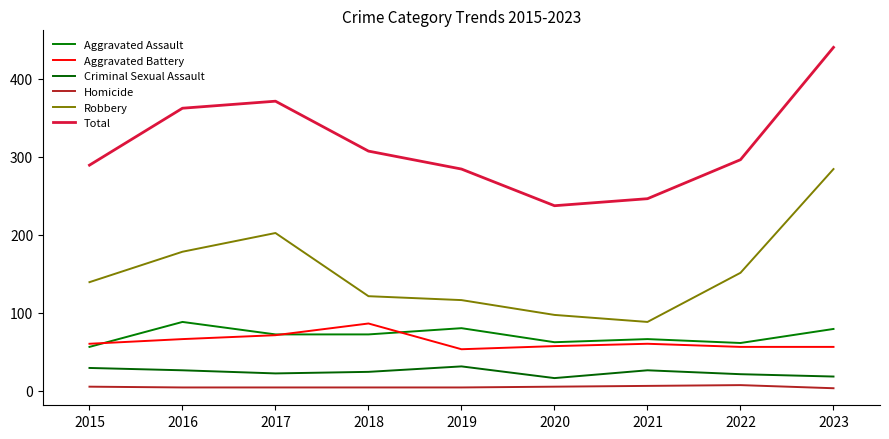

Where is the first local minimum for Total?

2020